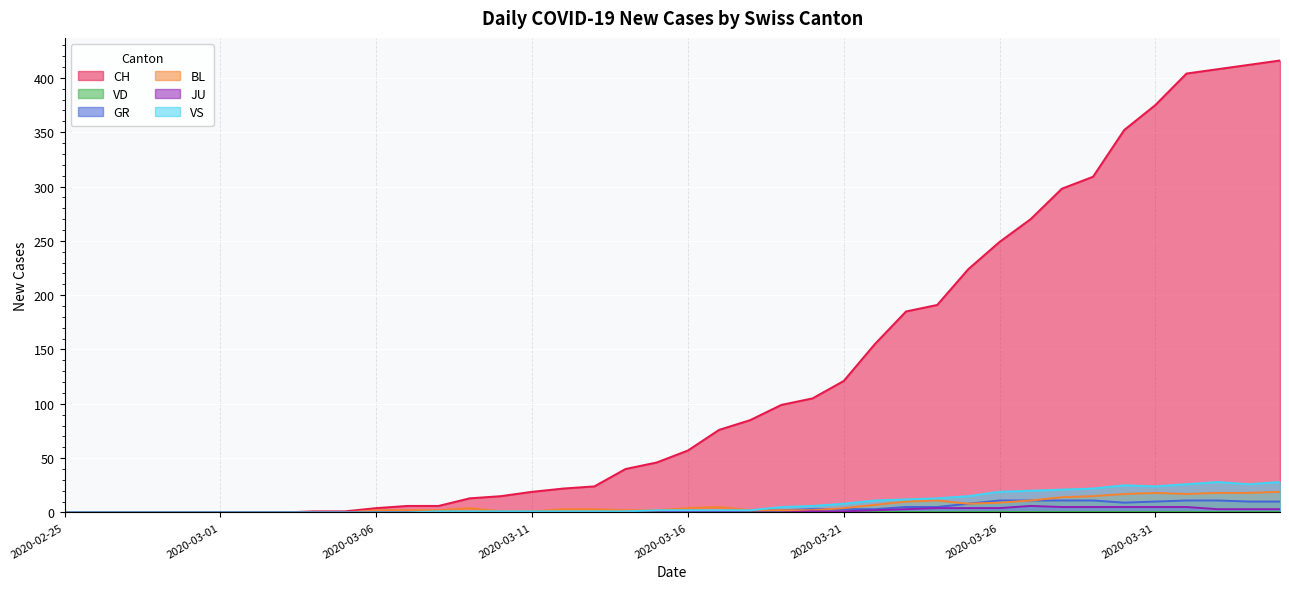

Reading right to left, extract all data points from this chart.

CH: 416	412	408	404	375	352	309	298	270	249	224	191	185	155	121	105	99	85	76	57	46	40	24	22	19	15	13	6	6	4	1	1	0	0	0	0	0	0	0	0
GR: 10	10	11	11	10	9	11	11	11	11	8	5	5	3	3	3	2	2	1	1	0	0	0	0	0	0	0	0	0	0	0	0	0	0	0	0	0	0	0	0
BL: 19	18	18	17	18	17	15	14	11	9	8	11	10	7	4	2	2	2	5	4	2	2	3	3	1	1	4	2	2	2	0	0	0	0	0	0	0	0	0	0
JU: 3	3	3	5	5	5	5	5	6	4	4	4	3	2	1	1	0	0	0	0	0	0	0	0	0	0	0	0	0	0	0	0	0	0	0	0	0	0	0	0
VS: 28	26	28	26	24	25	22	21	20	19	15	13	12	11	8	6	5	2	2	2	2	1	1	1	1	1	1	1	0	0	0	0	0	0	0	0	0	0	0	0